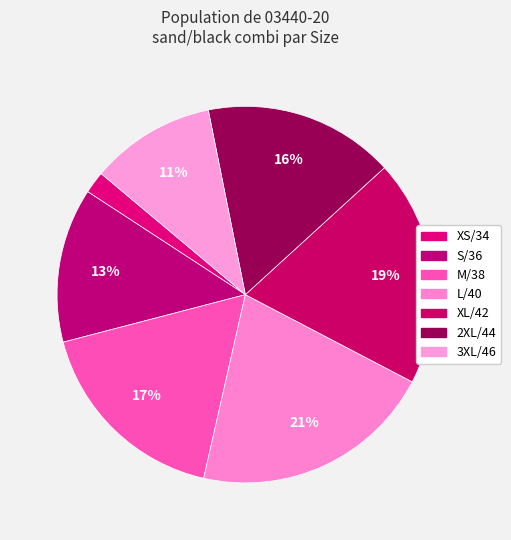

To the nearest percent, what percentage of the pie is M/38?

17%